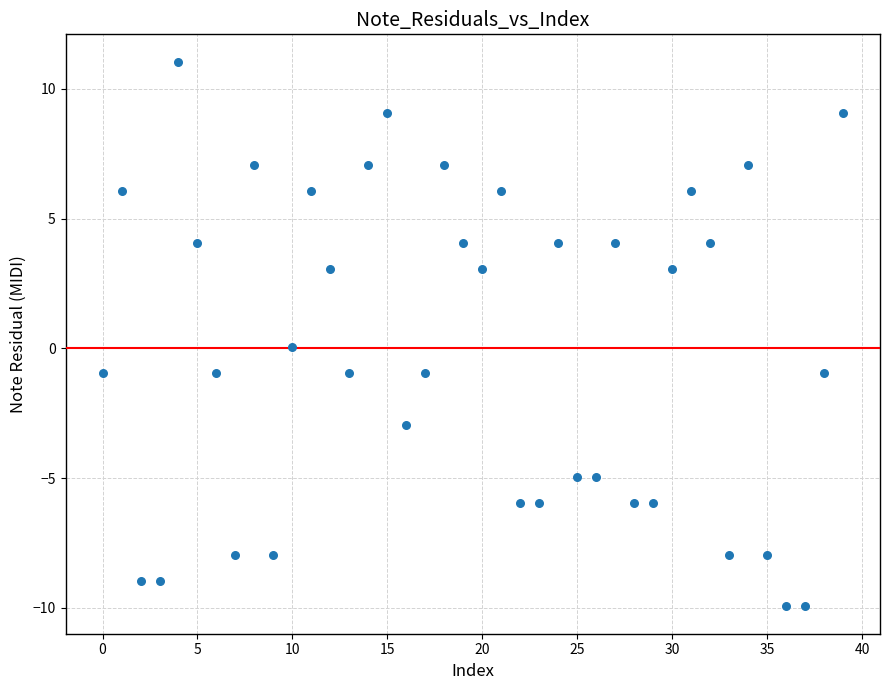

What is the range of Y values (max minus min)?

21.0